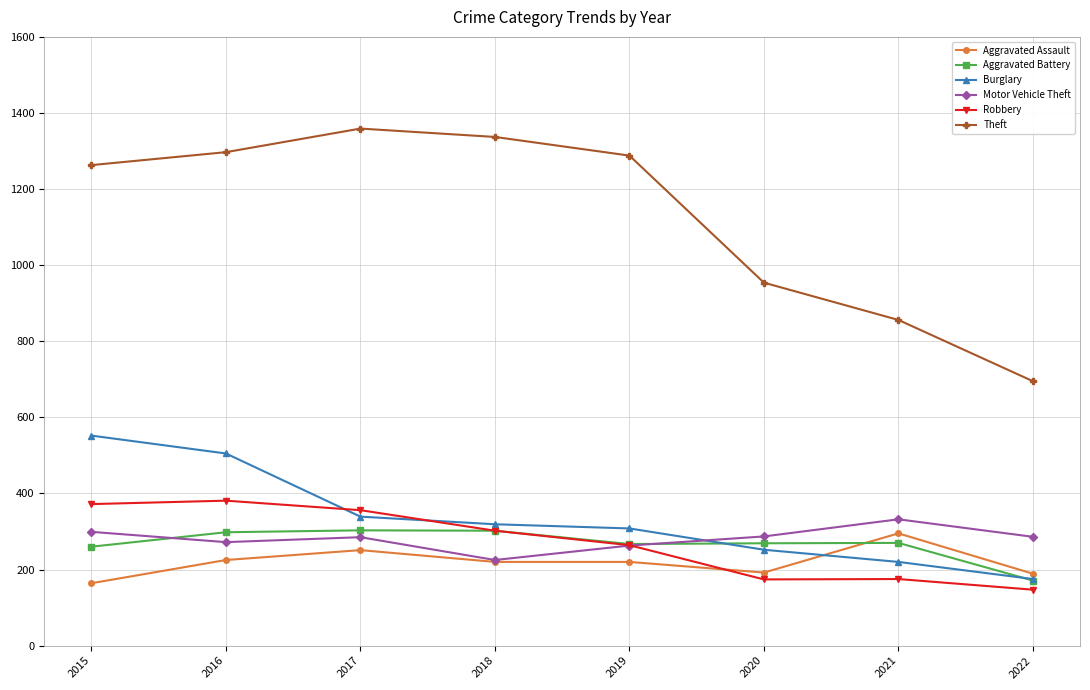

The value of Motor Vehicle Theft at 2022 is 286. True or false?

True